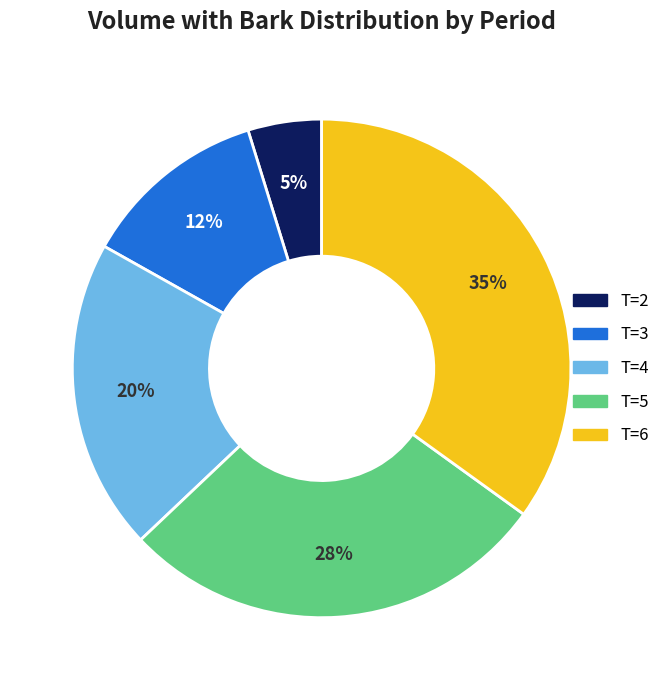

Does any single category account for the majority?

No